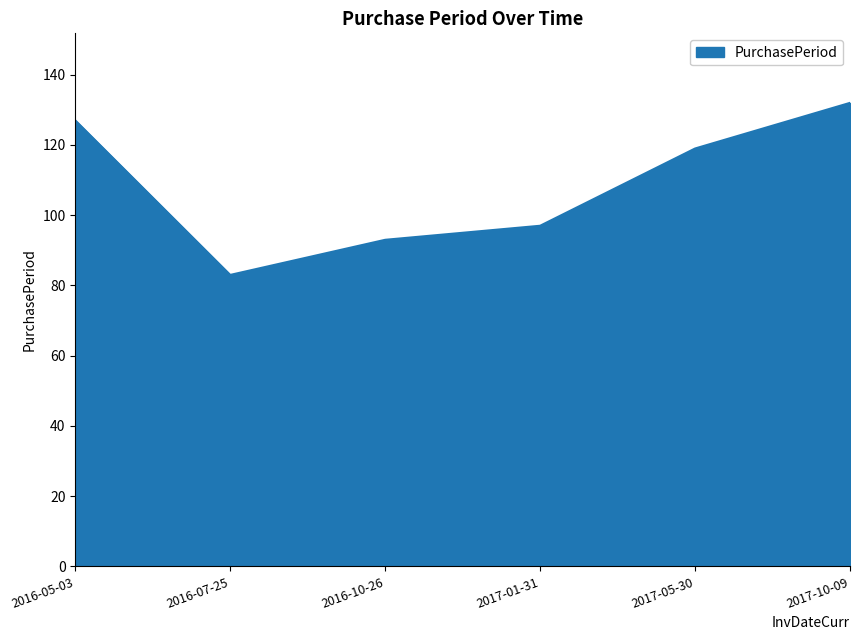

Where does the data first go above 119?

2016-05-03